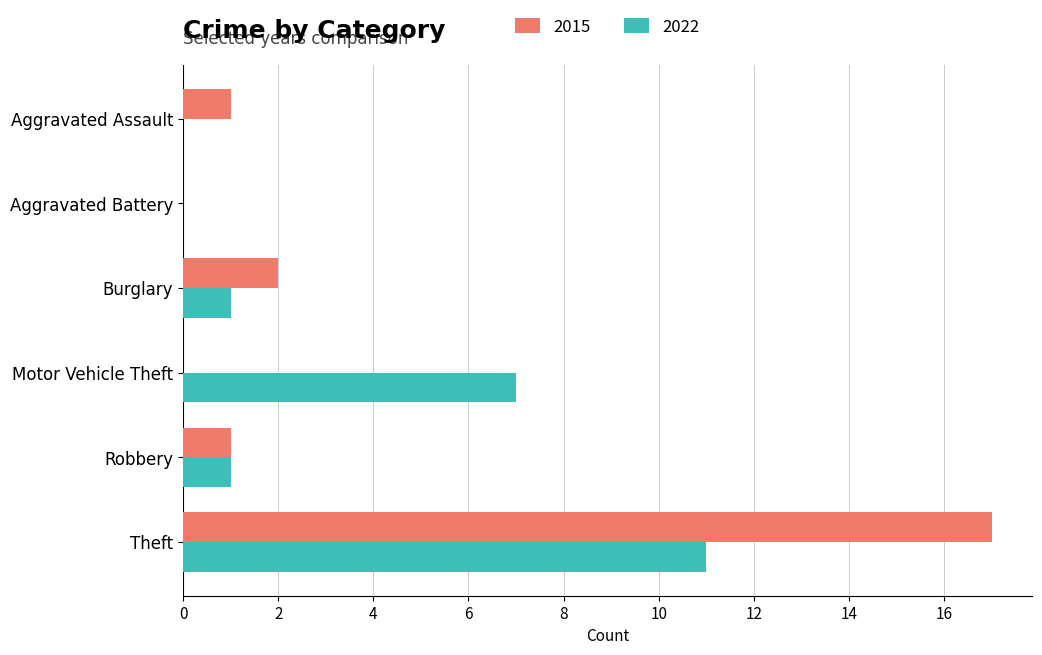

What is the total value across all series at Theft?

28